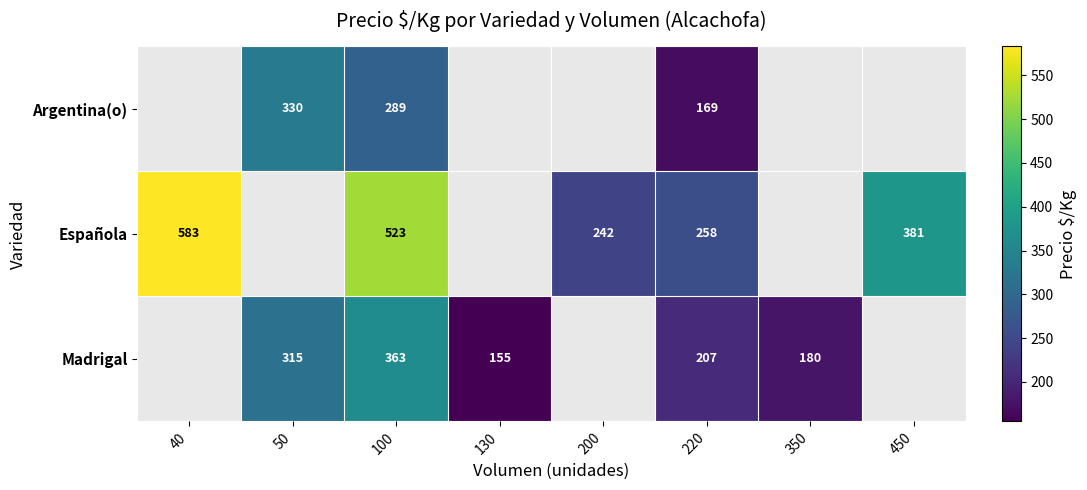

What is the spread (max minus min) of values at 220?

89